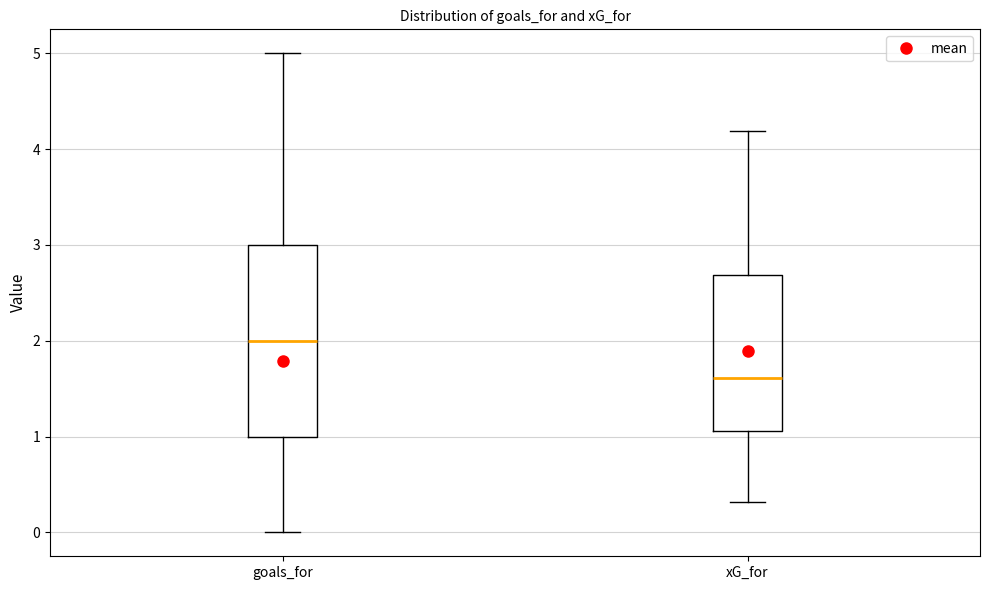

Where does the lower whisker of the box for xG_for end on the y-axis? The values are not printed on the chart, so give them approximately, as read against the axis.

0.3